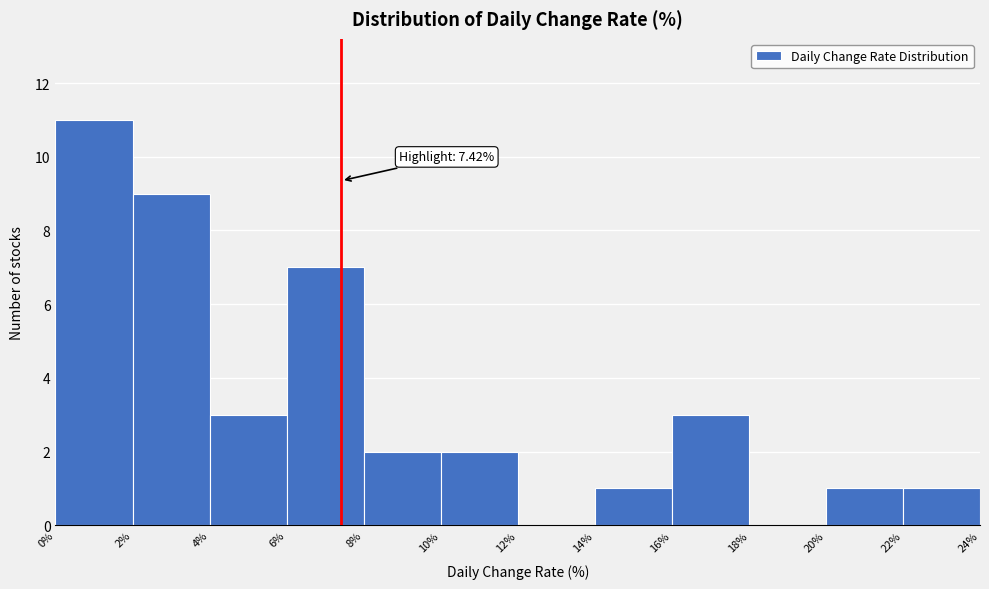

Which range on the x-axis has the tallest bar?

0% to 2%